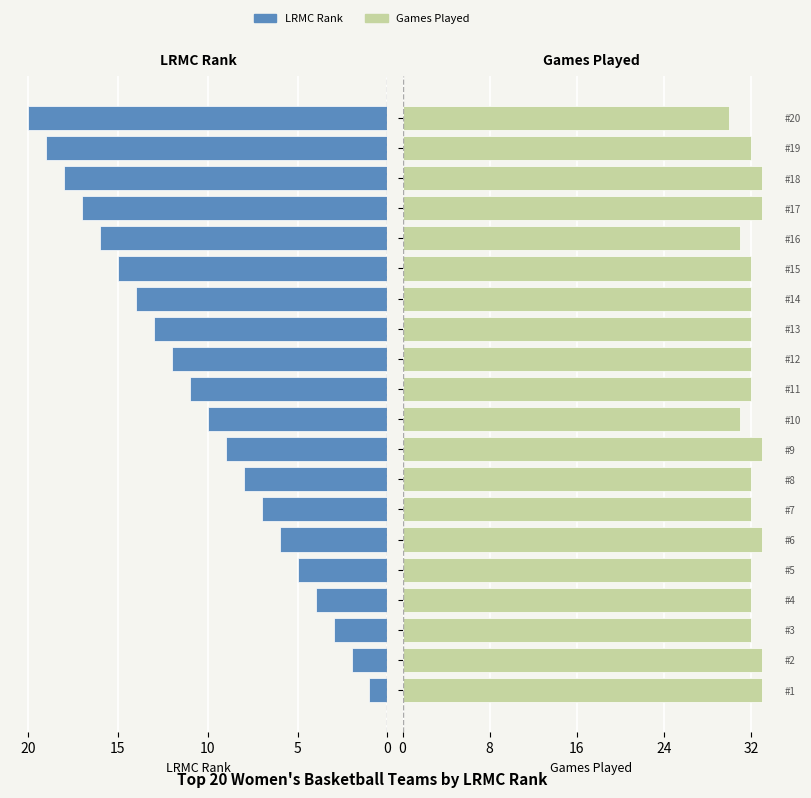

True or false: Games Played has a value of 32 at #14.

True